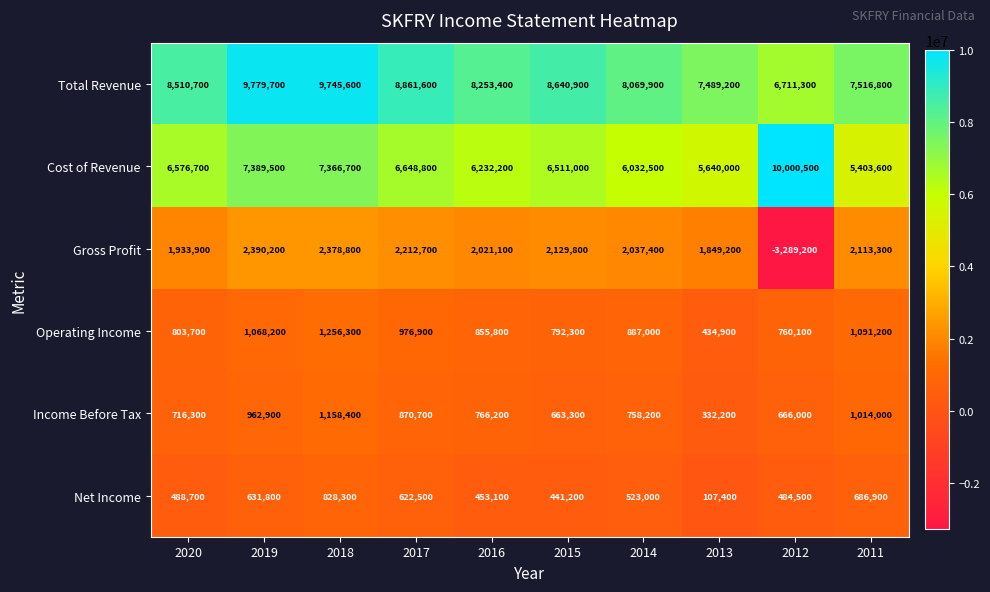

At which label does Income Before Tax reach its peak?

2018